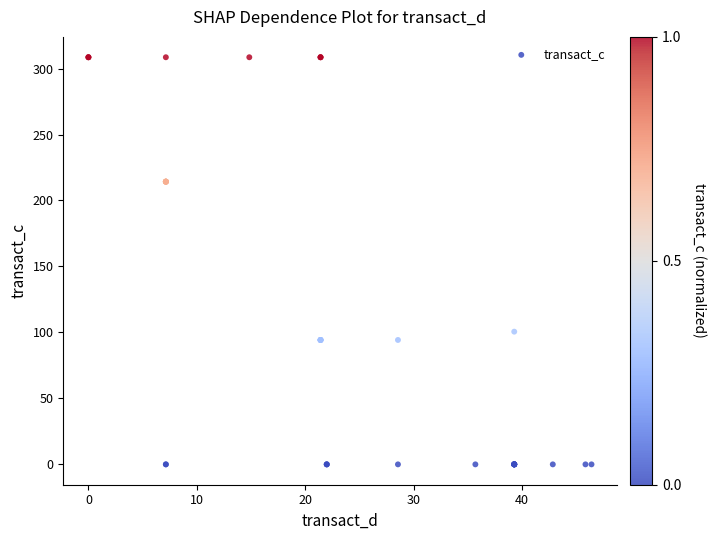

What Y value in the scatter plot is closest to 154?

100.6